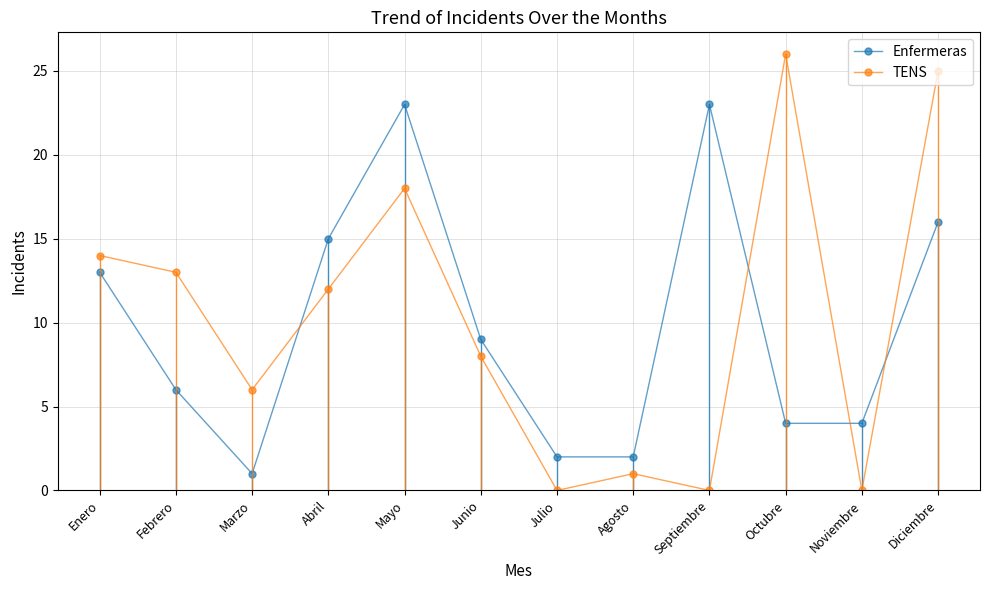

Rank the series at Enero from highest to lowest value.

TENS, Enfermeras